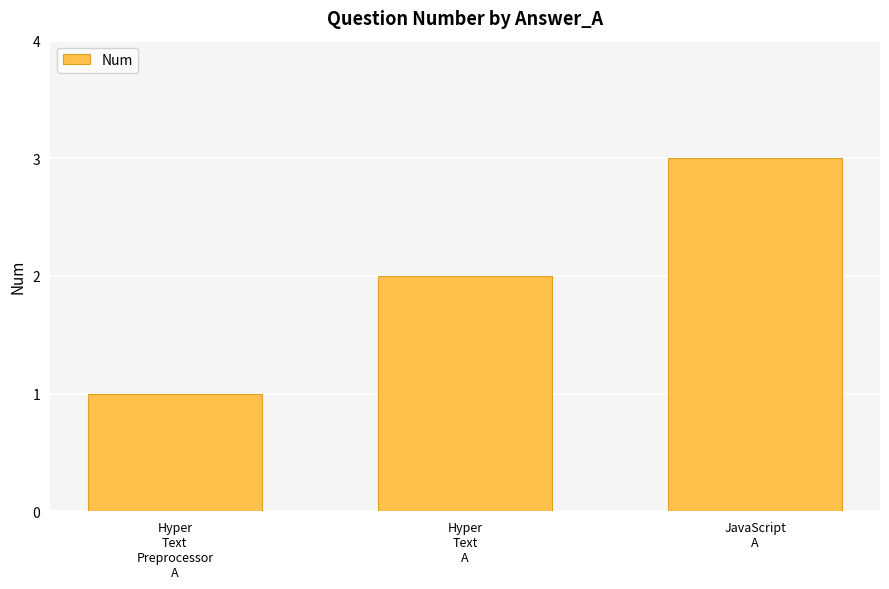

How many bars are there in total?

3